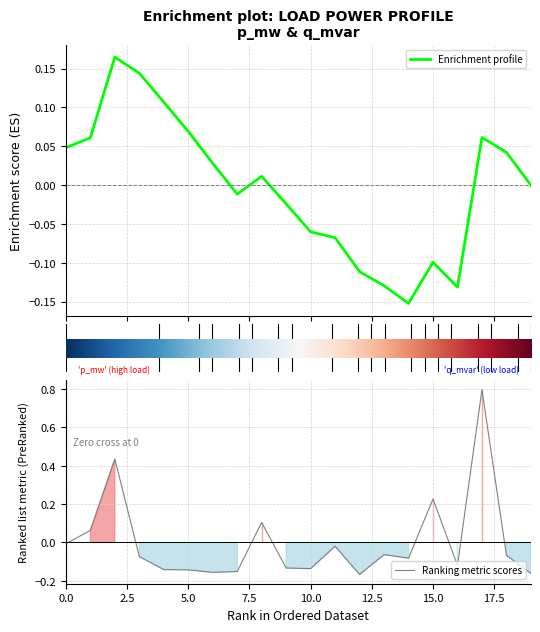

The value at 10 is -0.1. True or false?

True